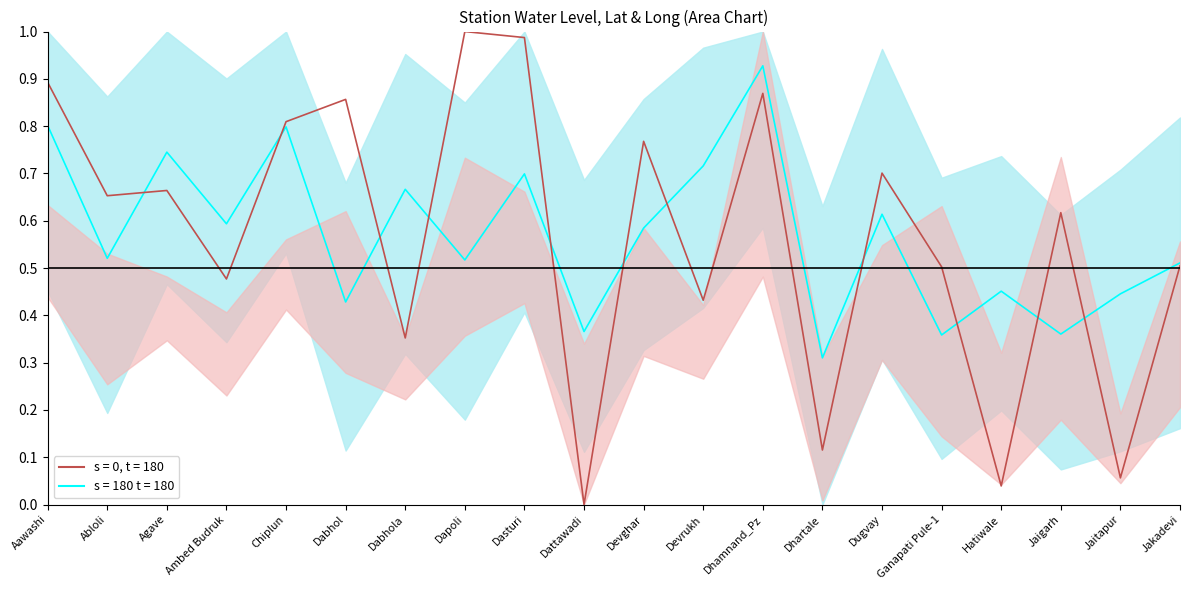

Reading left to right, what are all the values shown in this chart?

long & lat combined: Aawashi=0.8	Abloli=0.5	Agave=0.7	Ambed Budruk=0.6	Chiplun=0.8	Dabhol=0.4	Dabhola=0.7	Dapoli=0.5	Dasturi=0.7	Dattawadi=0.4	Devghar=0.6	Devrukh=0.7	Dhamnand_Pz=0.9	Dhartale=0.3	Dugvay=0.6	Ganapati Pule-1=0.4	Hatiwale=0.5	Jaigarh=0.4	Jaitapur=0.4	Jakadevi=0.5
lat normalized: Aawashi=0.9	Abloli=0.7	Agave=0.7	Ambed Budruk=0.5	Chiplun=0.8	Dabhol=0.9	Dabhola=0.4	Dapoli=1.0	Dasturi=1.0	Dattawadi=0.0	Devghar=0.8	Devrukh=0.4	Dhamnand_Pz=0.9	Dhartale=0.1	Dugvay=0.7	Ganapati Pule-1=0.5	Hatiwale=0.0	Jaigarh=0.6	Jaitapur=0.1	Jakadevi=0.5